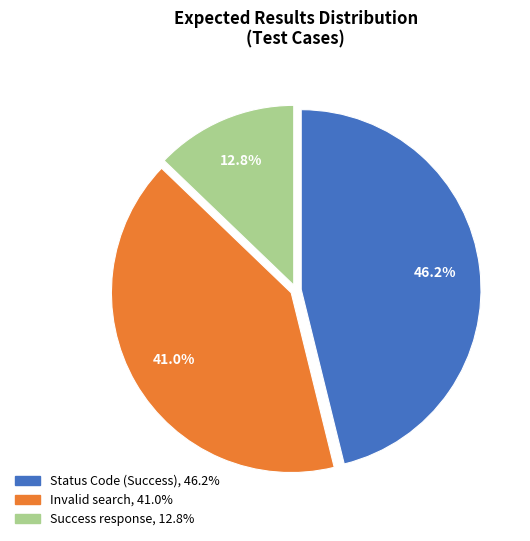

The Success response slice represents 13% of the pie. True or false?

True